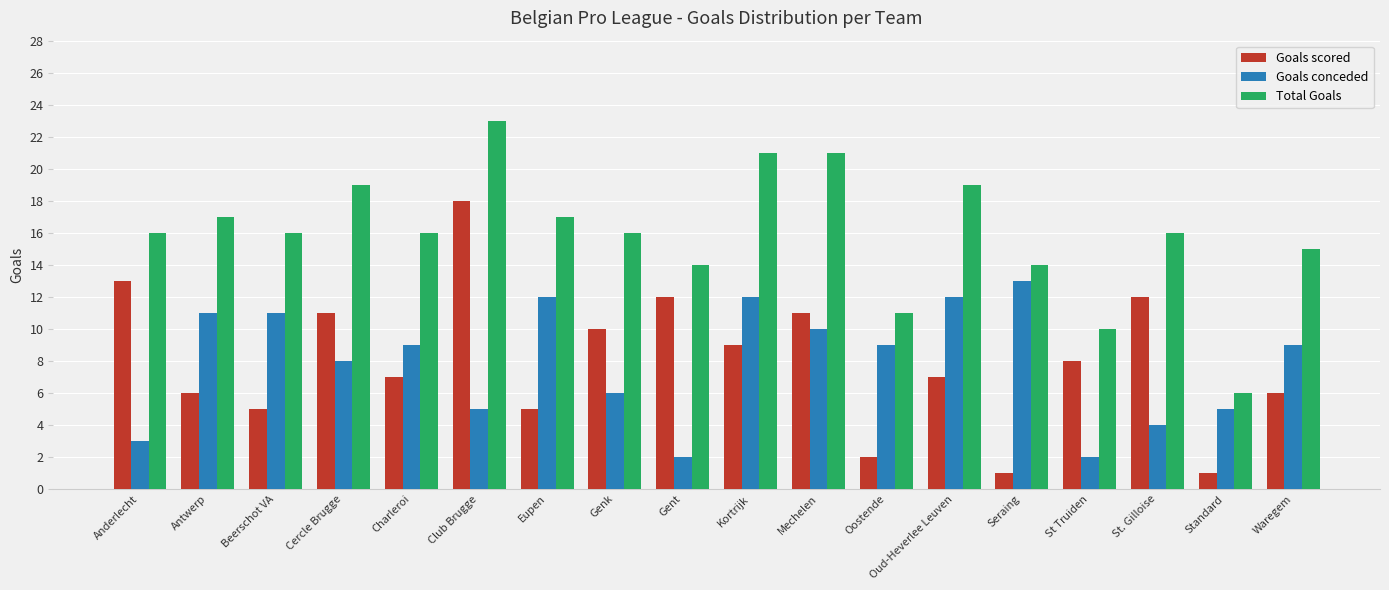

At which label is Goals scored closest to 9?

Kortrijk